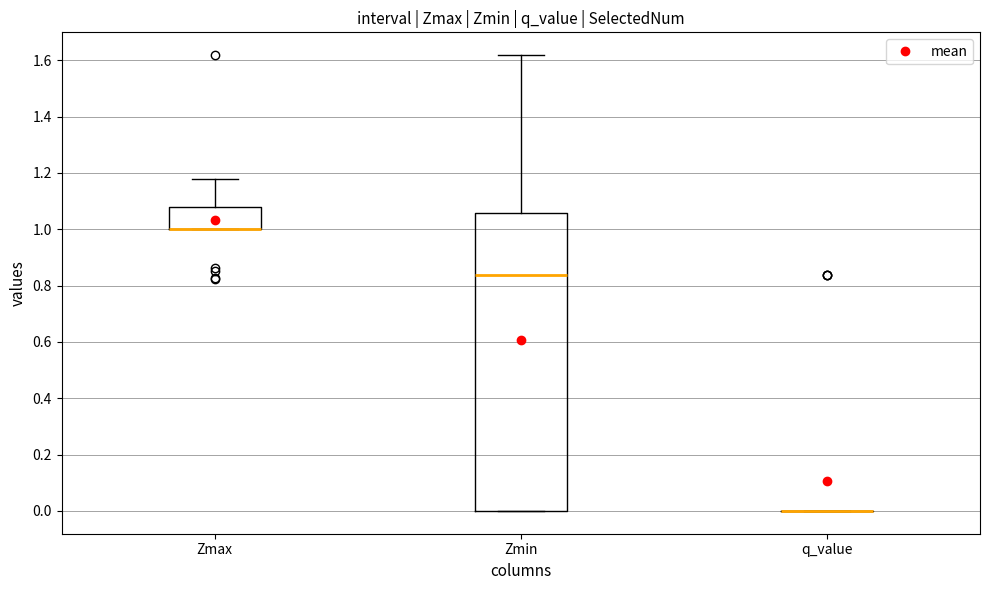

Comparing the boxes themselves (not the whiskers), which one is the tallest?

Zmin